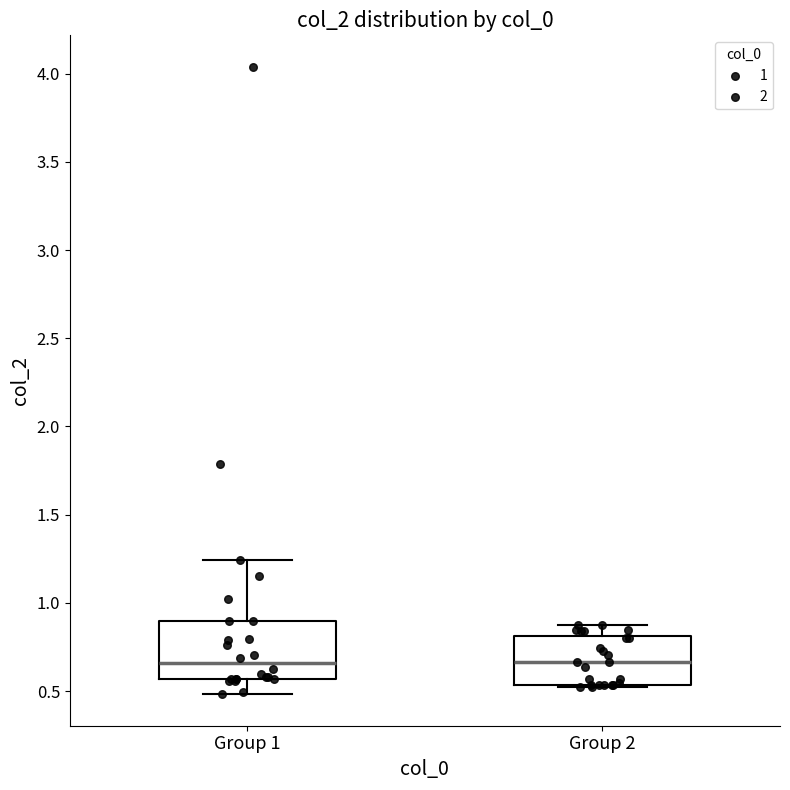

Reading left to right, read every box against the y-axis: the position of its median line, the range the box covers, and the ends of its whiskers. The values are not printed on the chart, so give them approximately, as read against the axis.

Group 1: median 0.65, box 0.55 to 0.90, whiskers 0.50 to 1.25
Group 2: median 0.65, box 0.55 to 0.80, whiskers 0.50 to 0.90